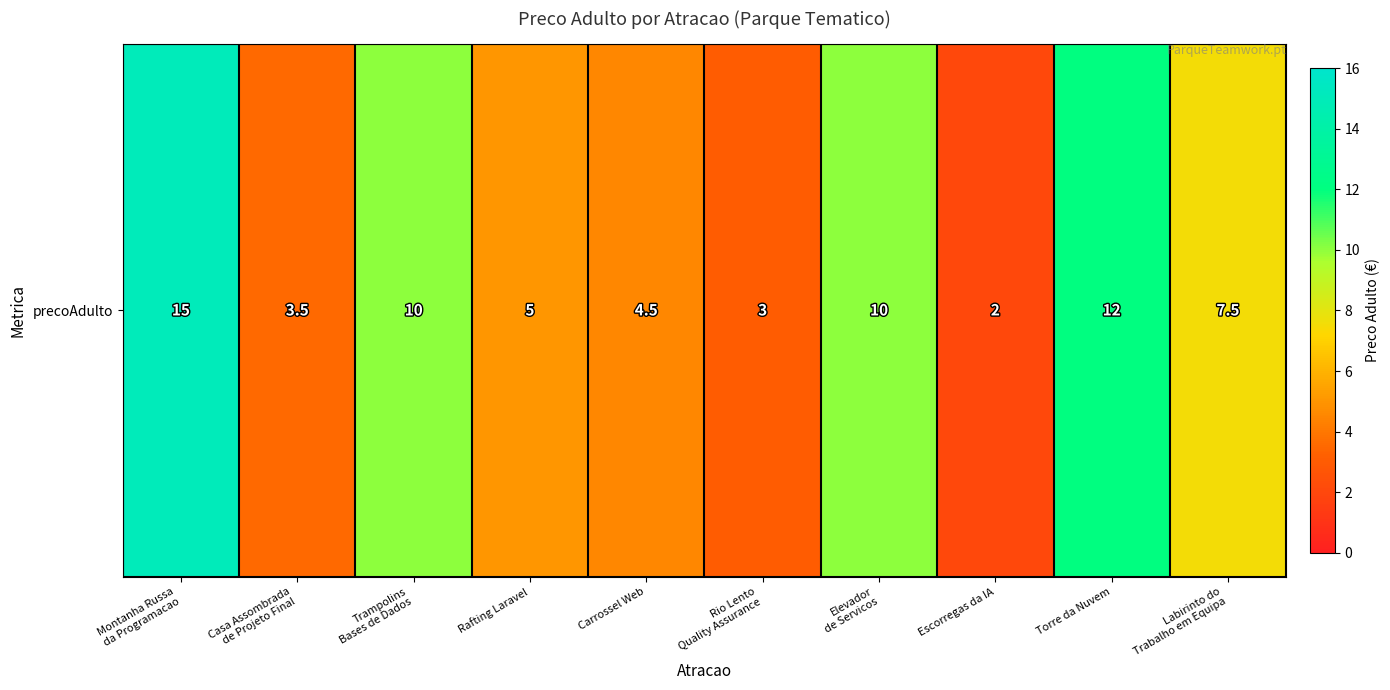

List the labels in order of value, largest first.

Montanha Russa
da Programacao, Torre da Nuvem, Trampolins
Bases de Dados, Elevador
de Servicos, Labirinto do
Trabalho em Equipa, Rafting Laravel, Carrossel Web, Casa Assombrada
de Projeto Final, Rio Lento
Quality Assurance, Escorregas da IA